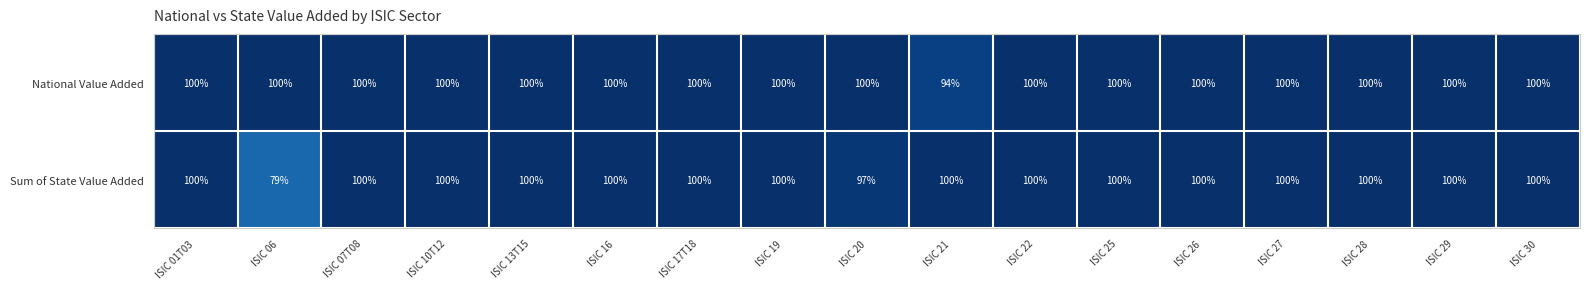

What is the smallest value displayed?

79